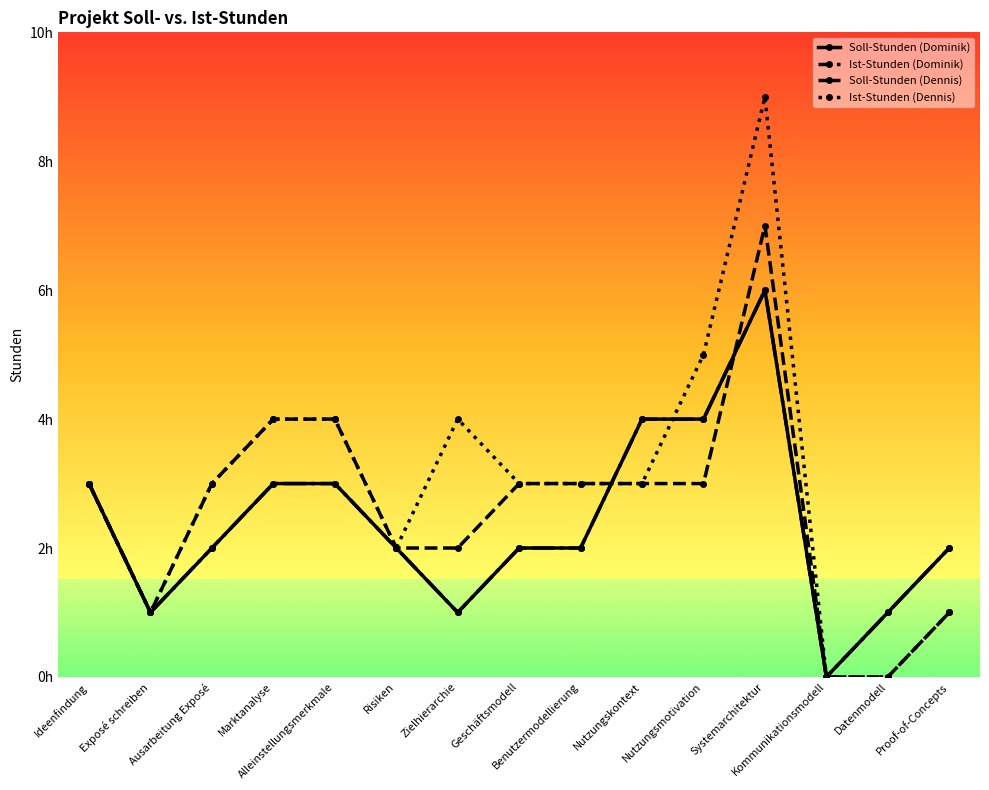

What are all the series names shown in the legend?

Soll-Stunden (Dominik), Ist-Stunden (Dominik), Soll-Stunden (Dennis), Ist-Stunden (Dennis)